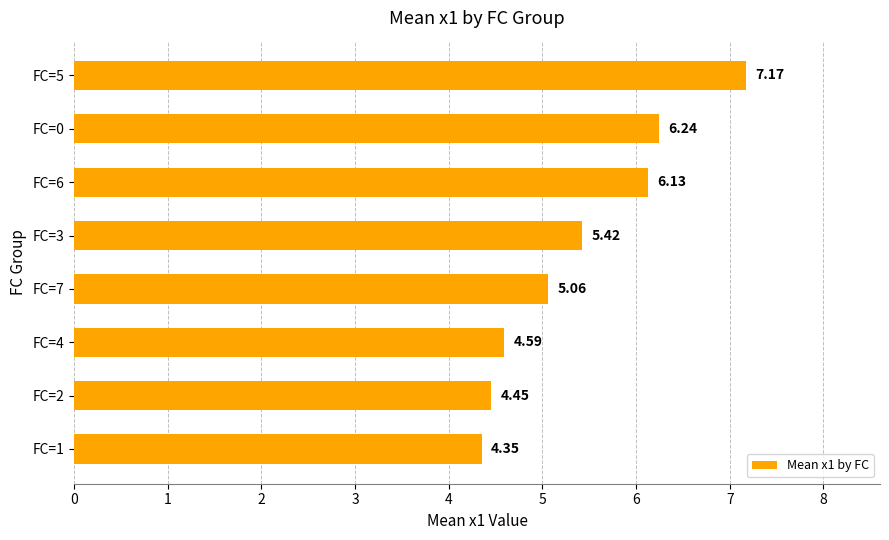

Which has a higher value, FC=1 or FC=5?

FC=5